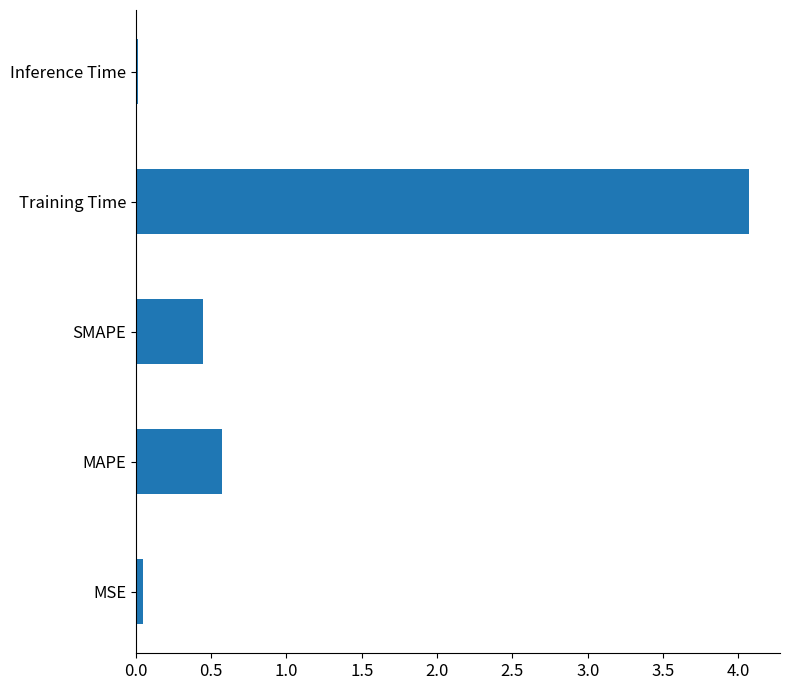

Which has a higher value, MAPE or Inference Time?

MAPE